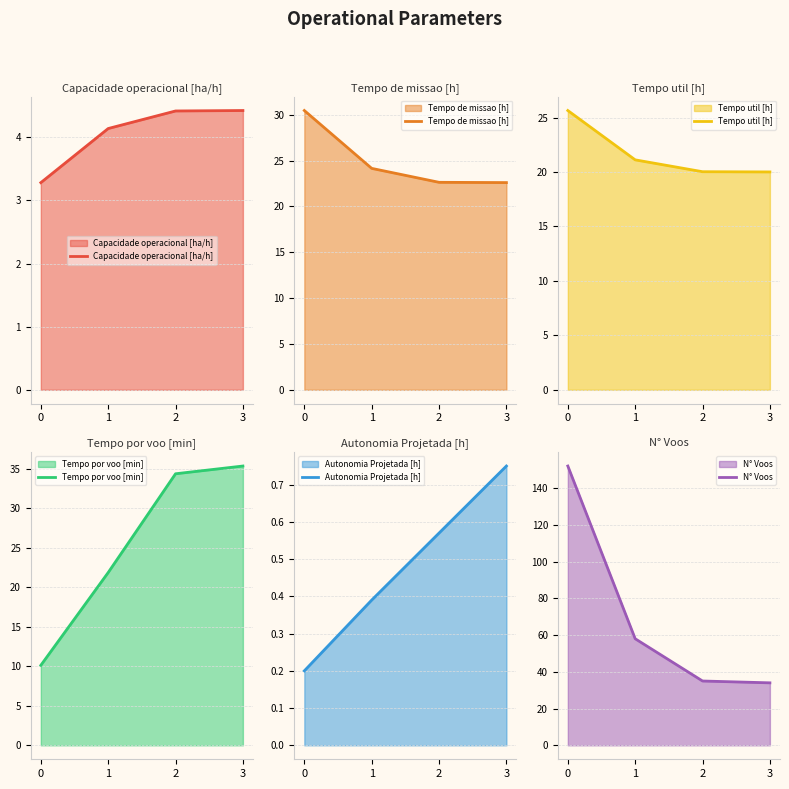

Is it true that Tempo util [h] equals 36.1 at 1?

False